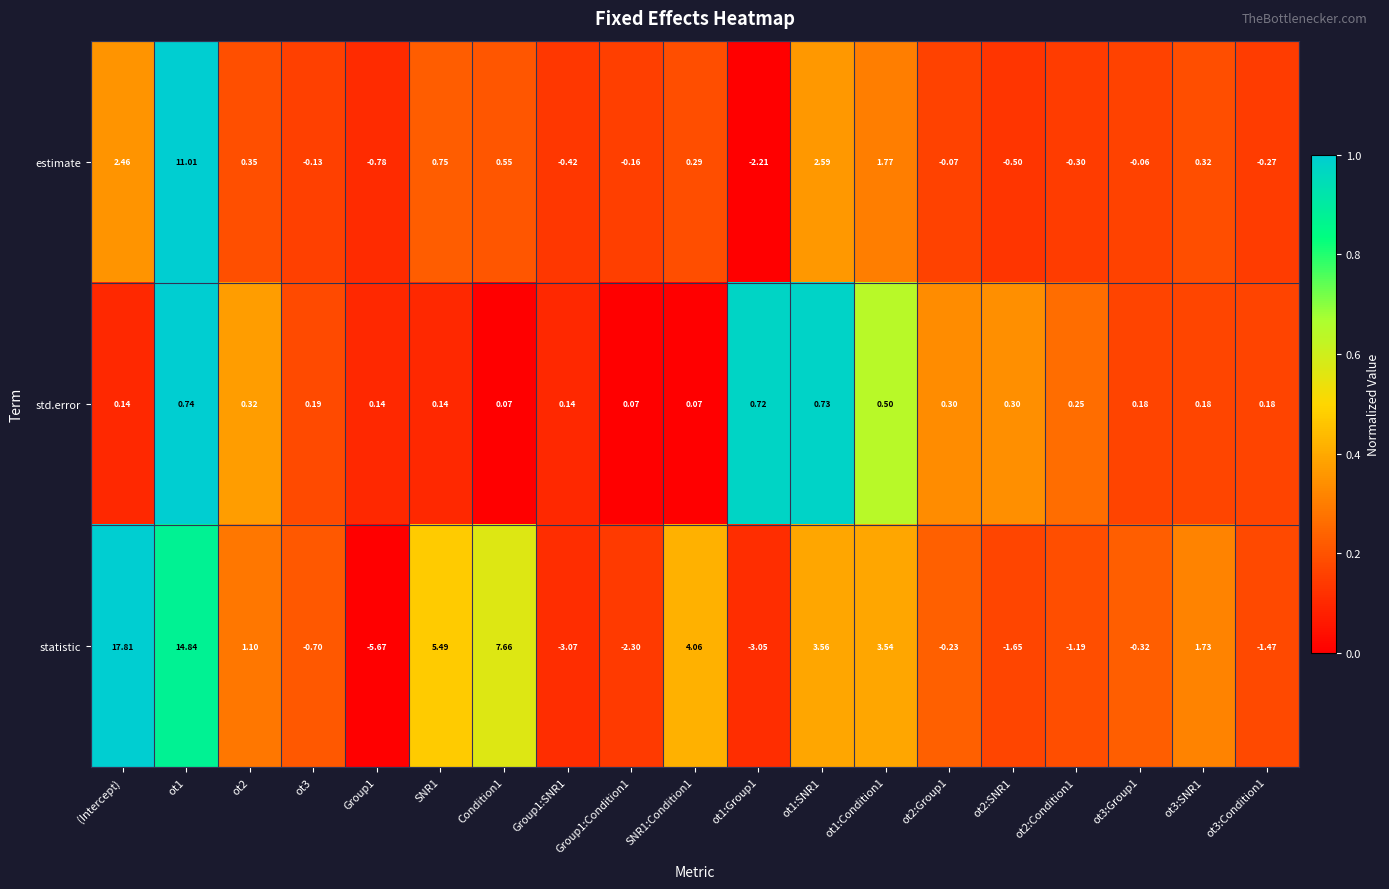

At which category does the chart reach its peak across all series?

(Intercept)